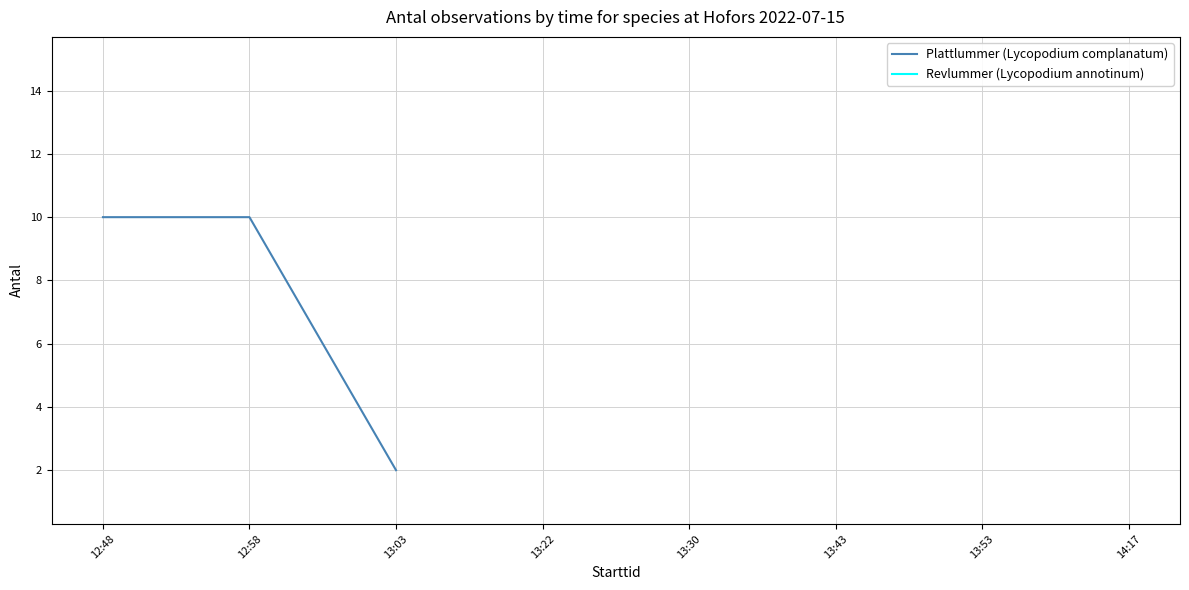

Does the chart have visible grid lines?

Yes